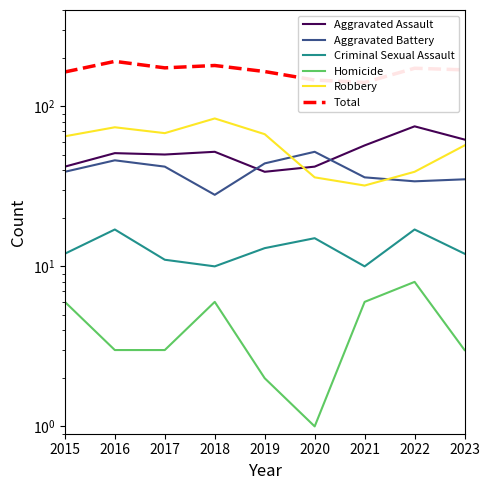

What is the value of the Criminal Sexual Assault point at the 3rd from the left?

11